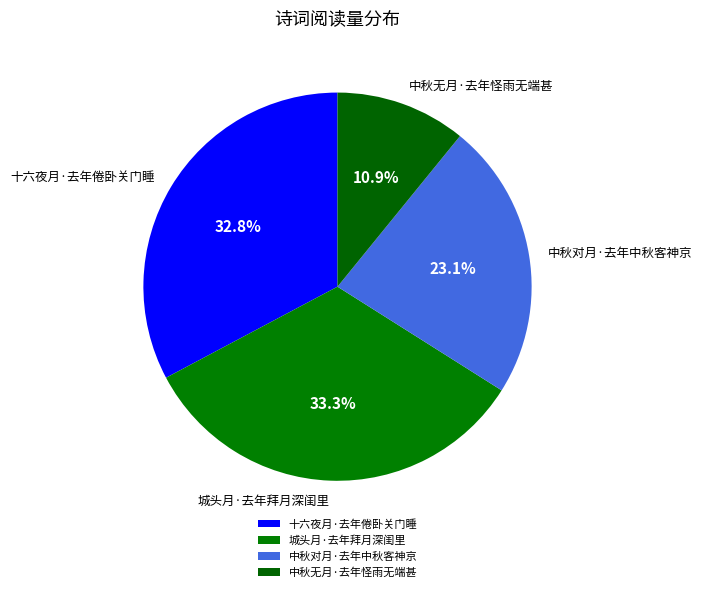

How many slices are in this pie chart?

4